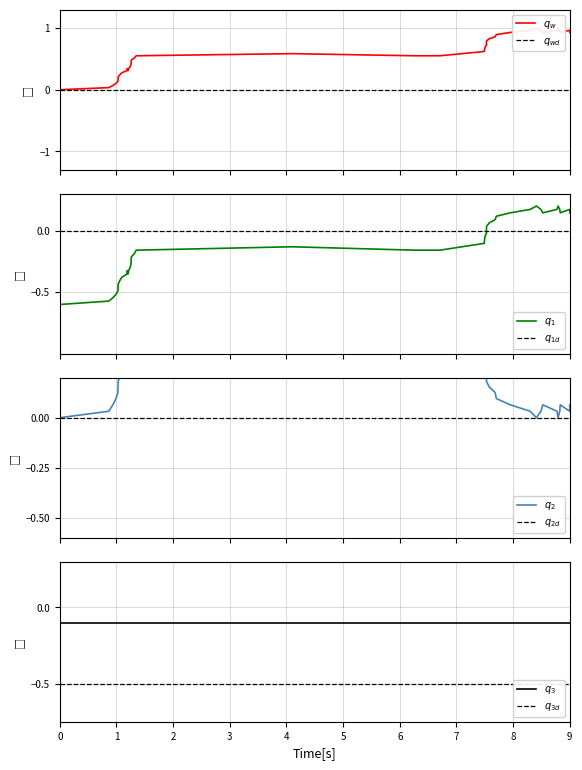

What is the difference between the second highest and second lowest values?

0.8